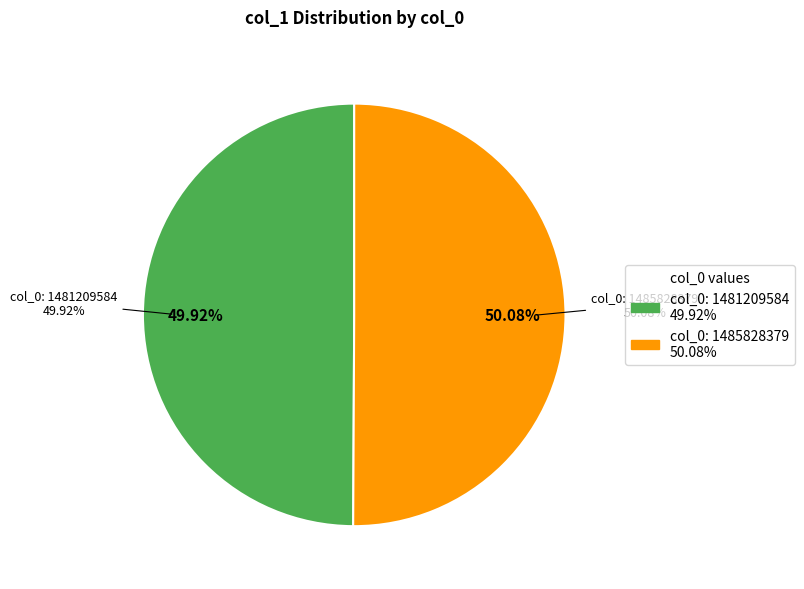

What is the largest slice in the pie chart?

1485828379